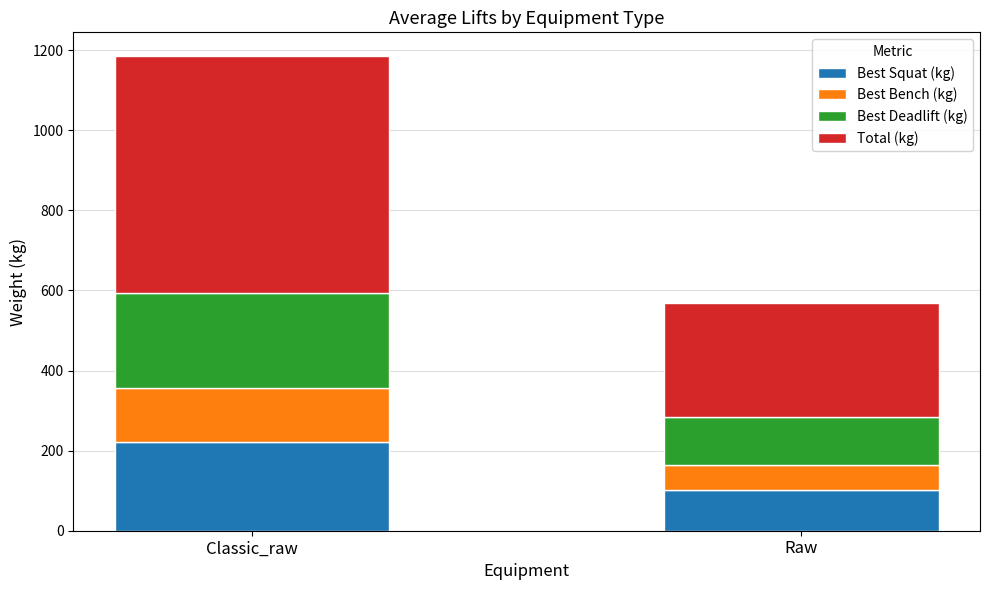

Which category has the lowest value in the Best Squat (kg) series?

Raw